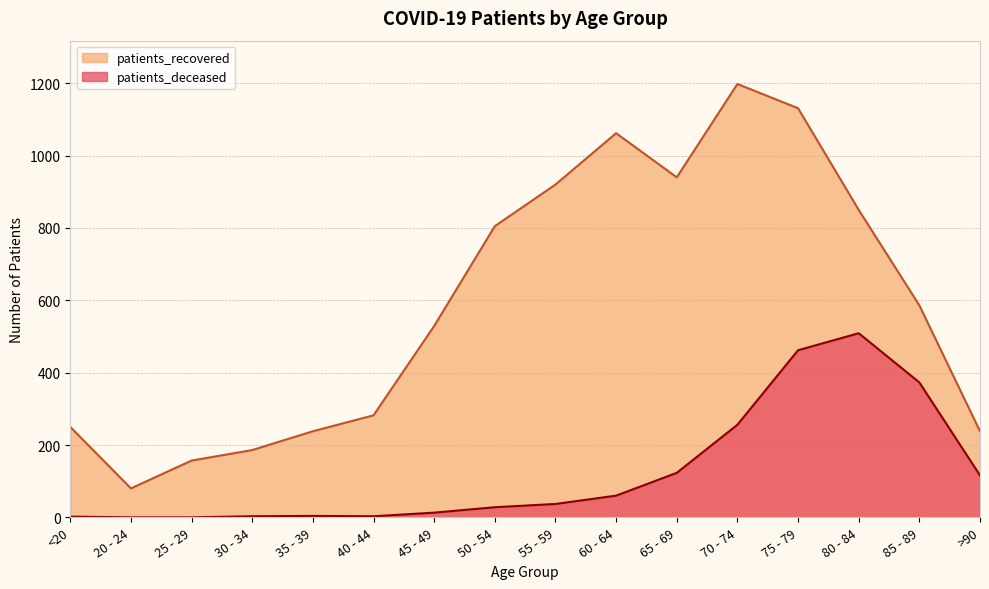

The value of patients_recovered at 55 - 59 is 920. True or false?

True